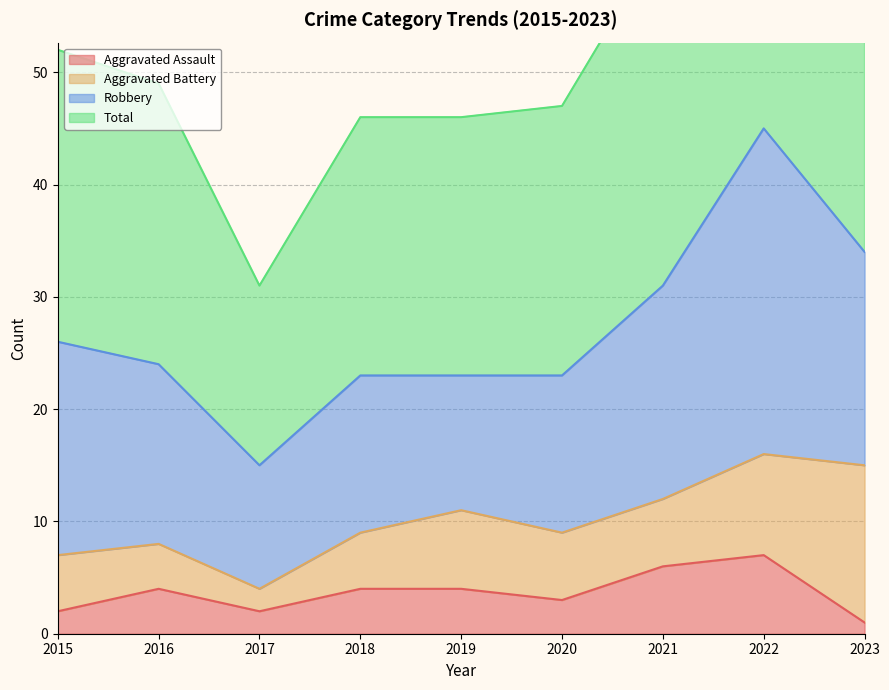

What is the maximum value for Aggravated Assault?

7